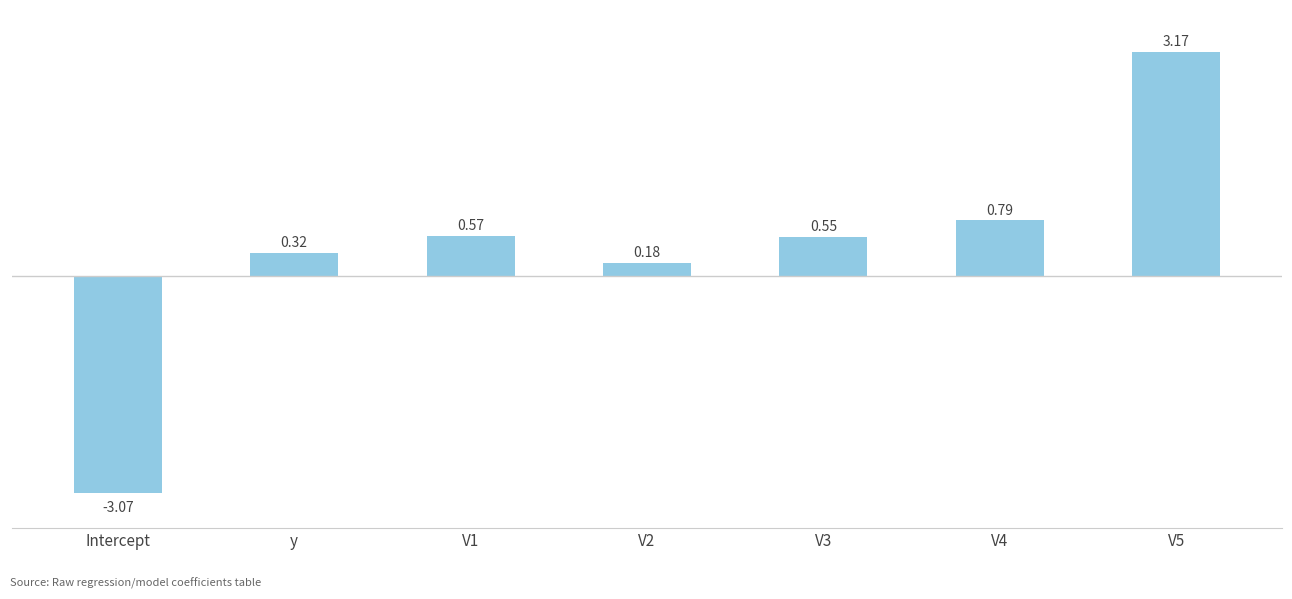

At which label does the data first exceed 0?

y